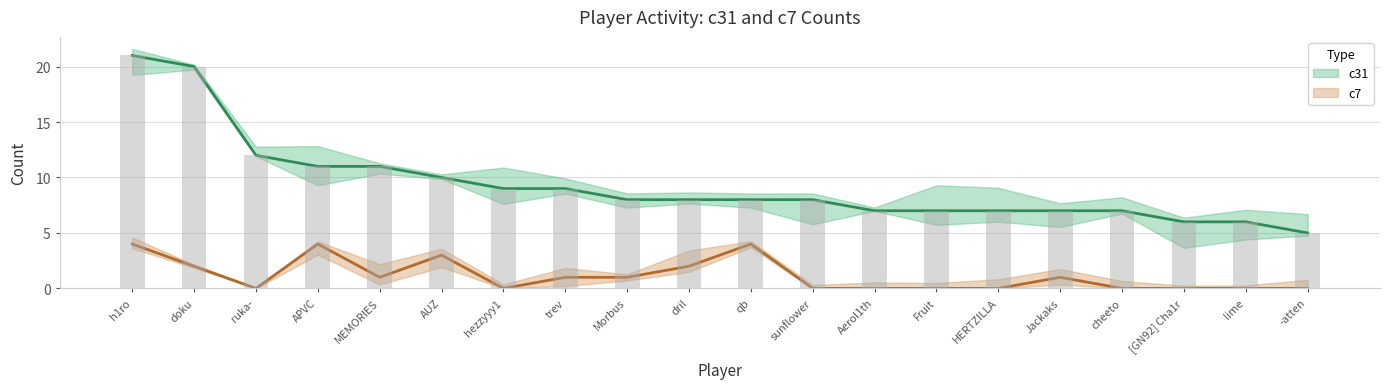

How many categories are shown in the chart?

20